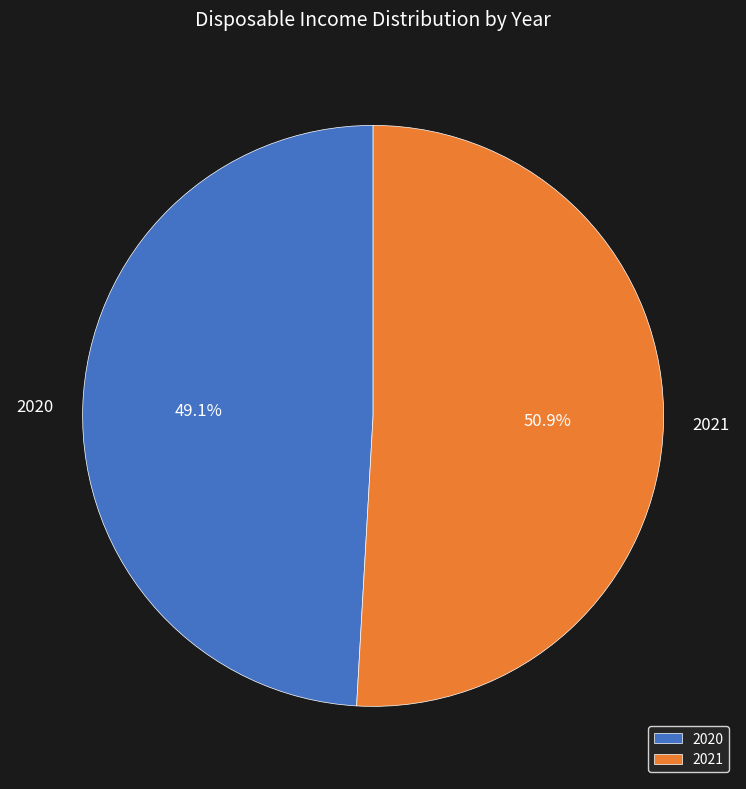

What is the total percentage of 2020 and 2021?

100.0%